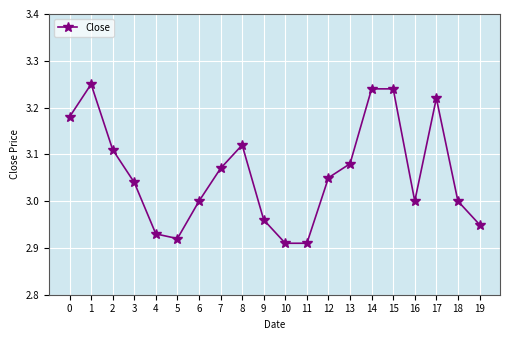

The value at 3 is 5.1. True or false?

False